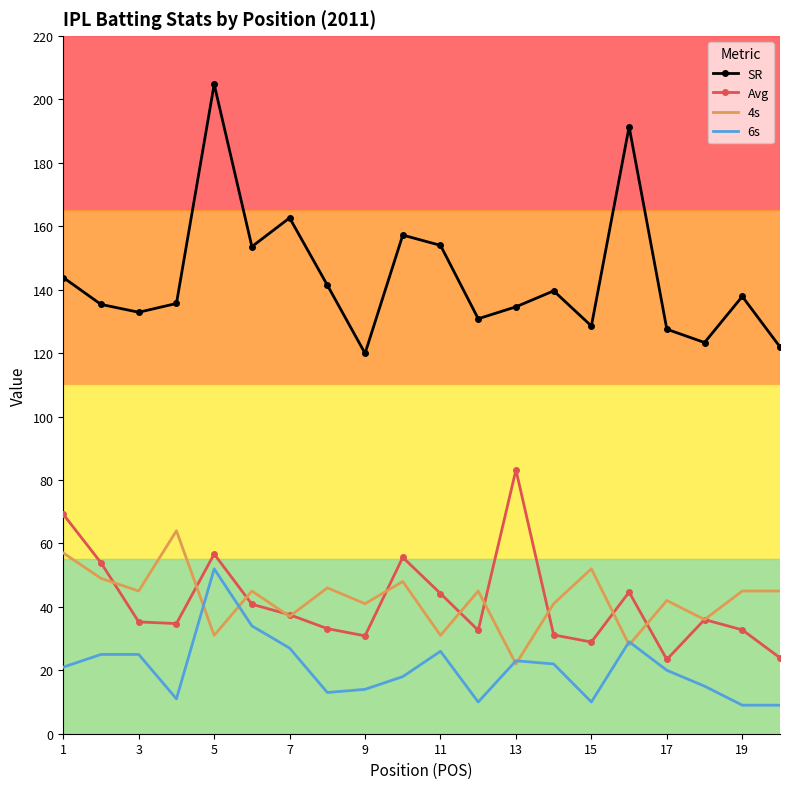

What is the smallest value displayed?

9.0